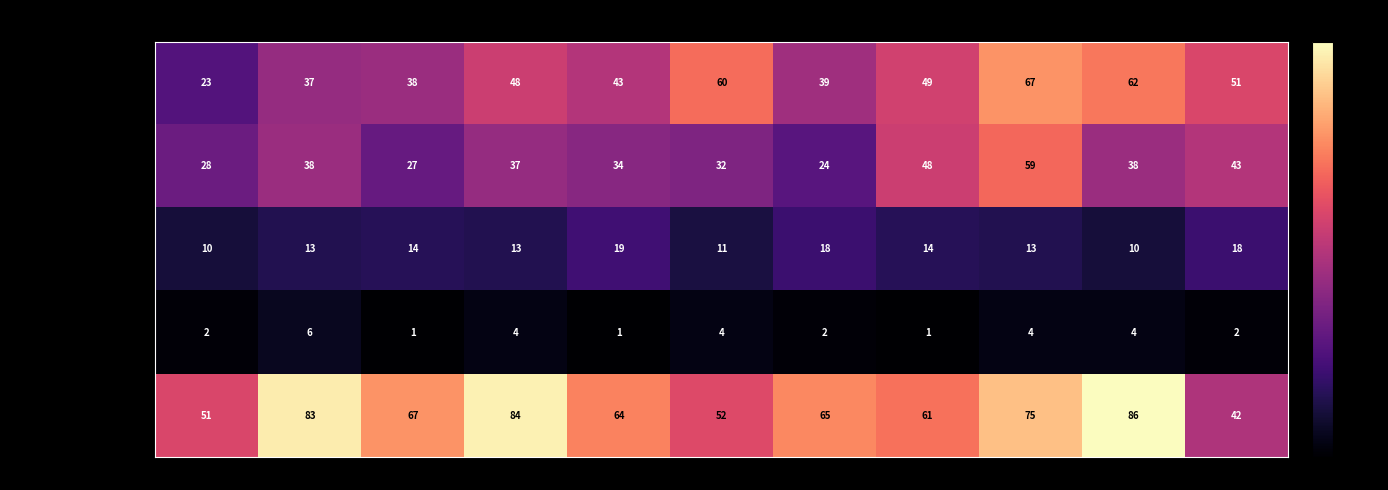

What is the minimum value for Robbery?

42